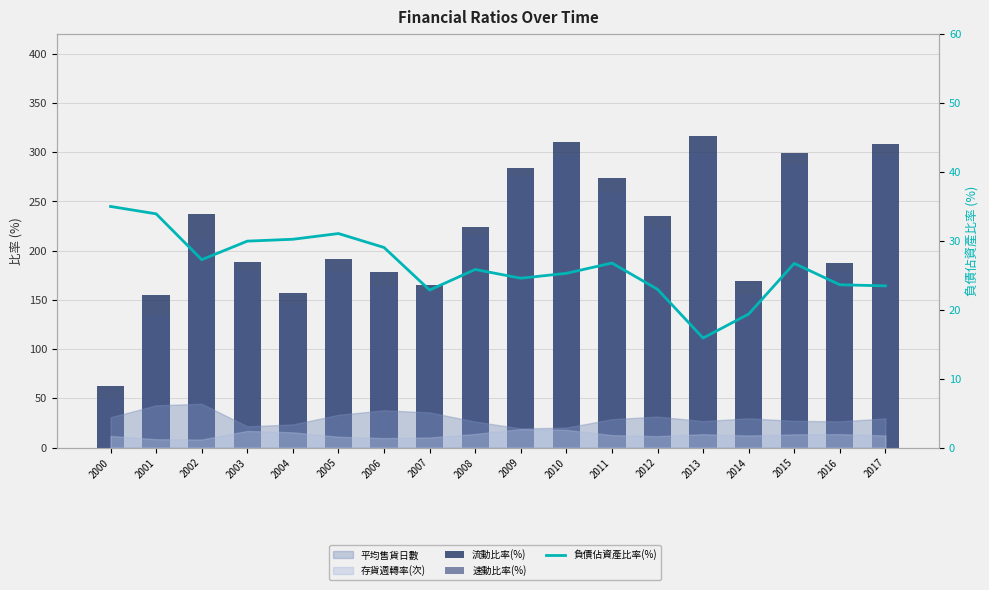

The 速動比率(%) series shows 296.9 at 2010. True or false?

True